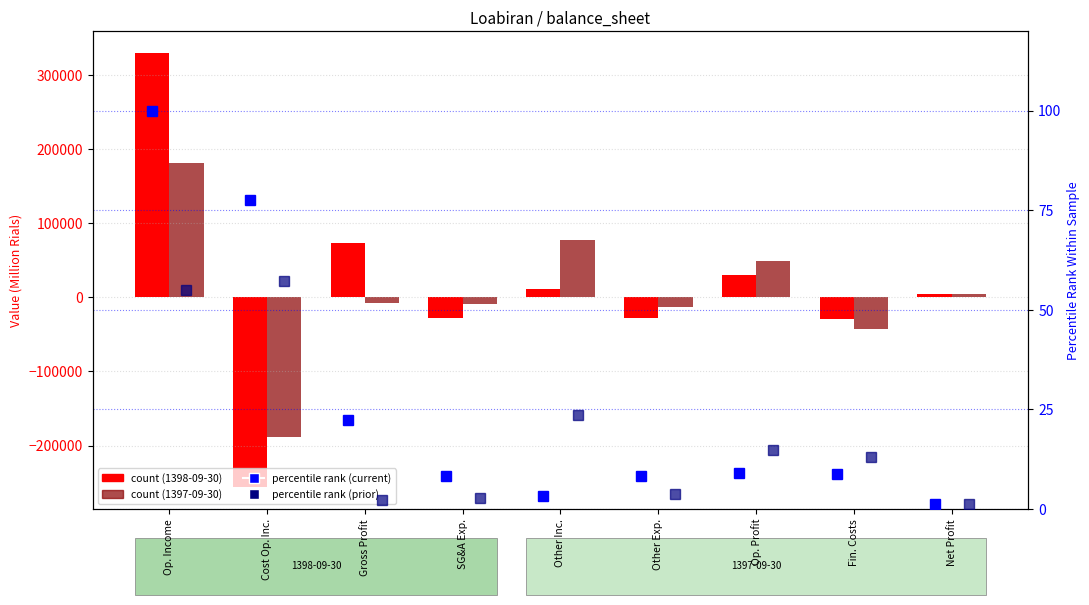

Are the bars horizontal?

No